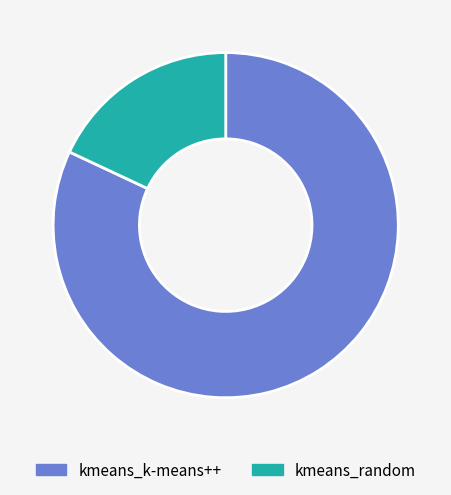

Which category has the smallest portion of the pie?

kmeans_random